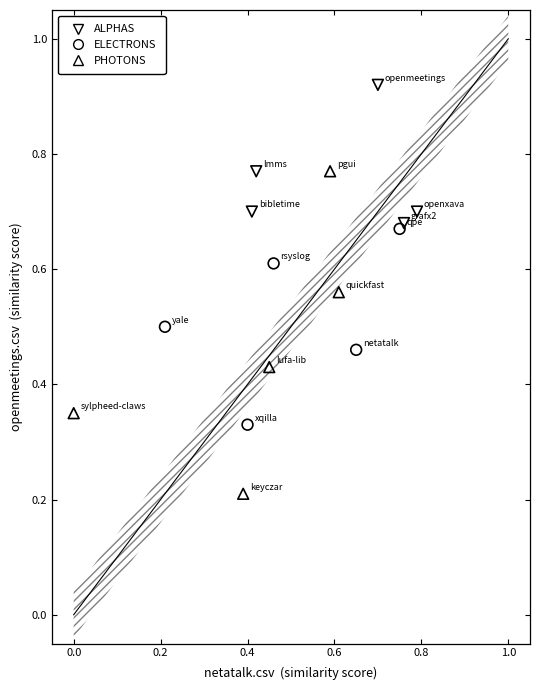

Which series reaches the maximum Y coordinate?

ALPHAS